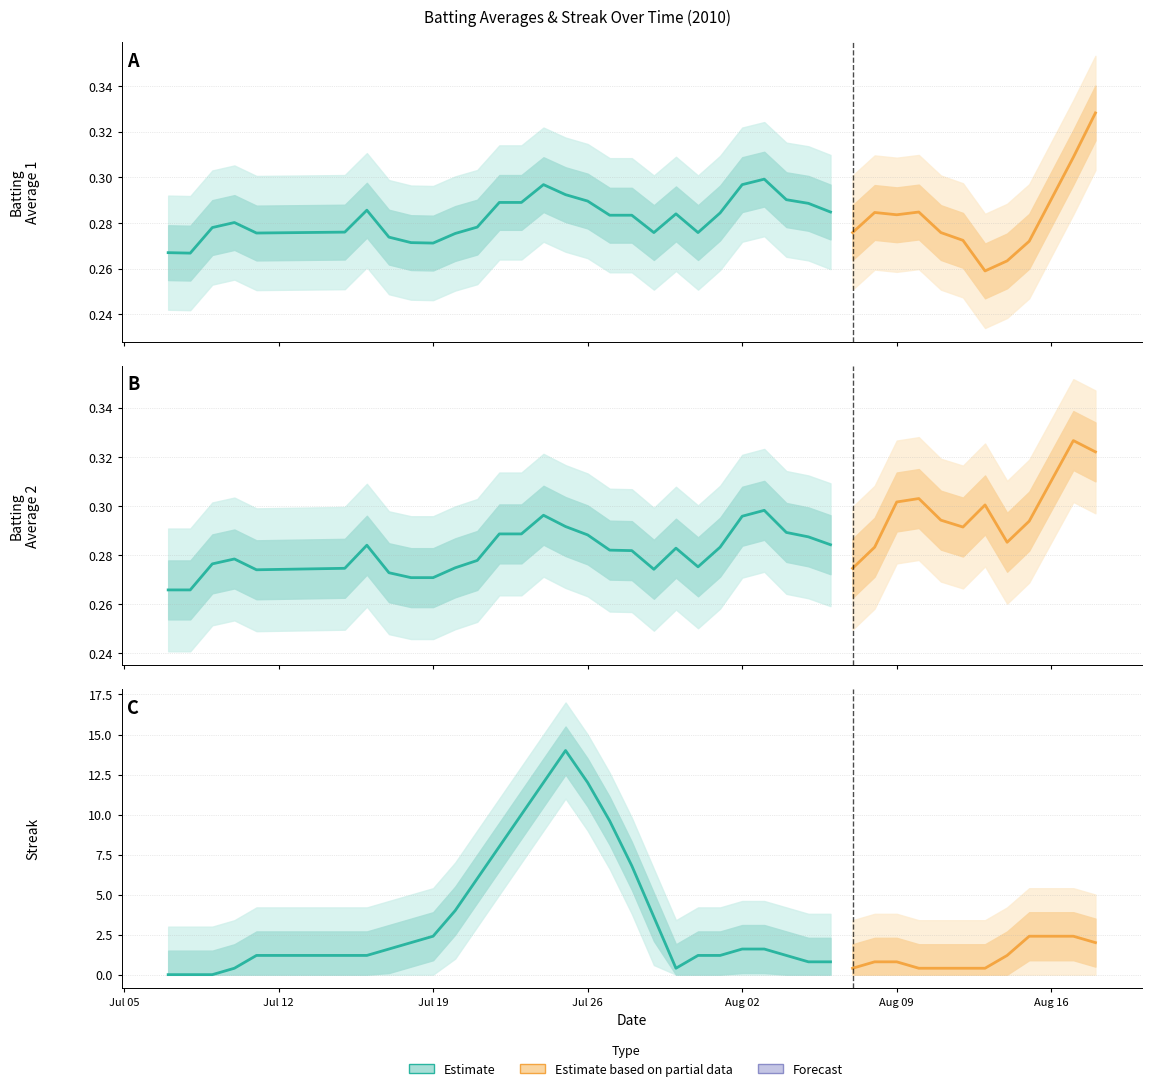

What is the difference between the second highest and second lowest values in the Batting Average1 series?

0.1